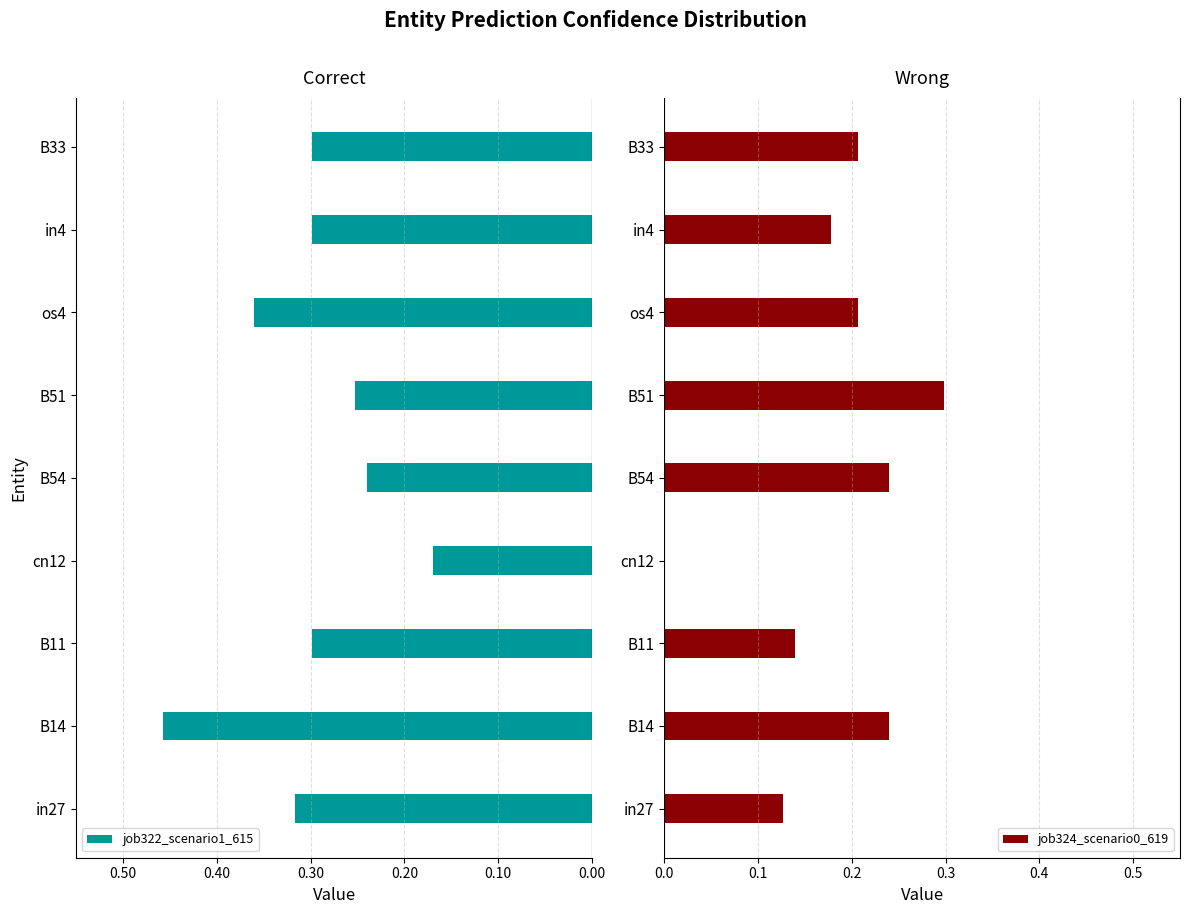

Which category has the highest value in the job324_scenario0_619 series?

B51